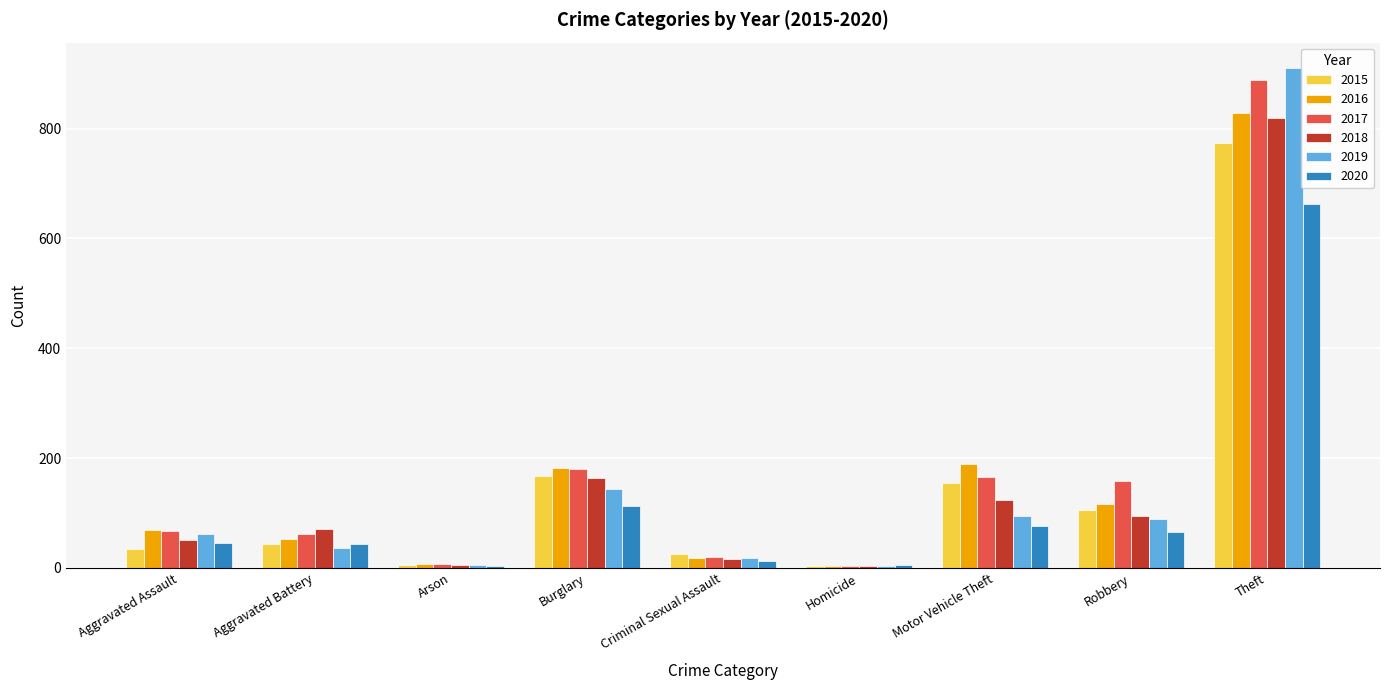

At which category is the sum across all series the highest?

Theft